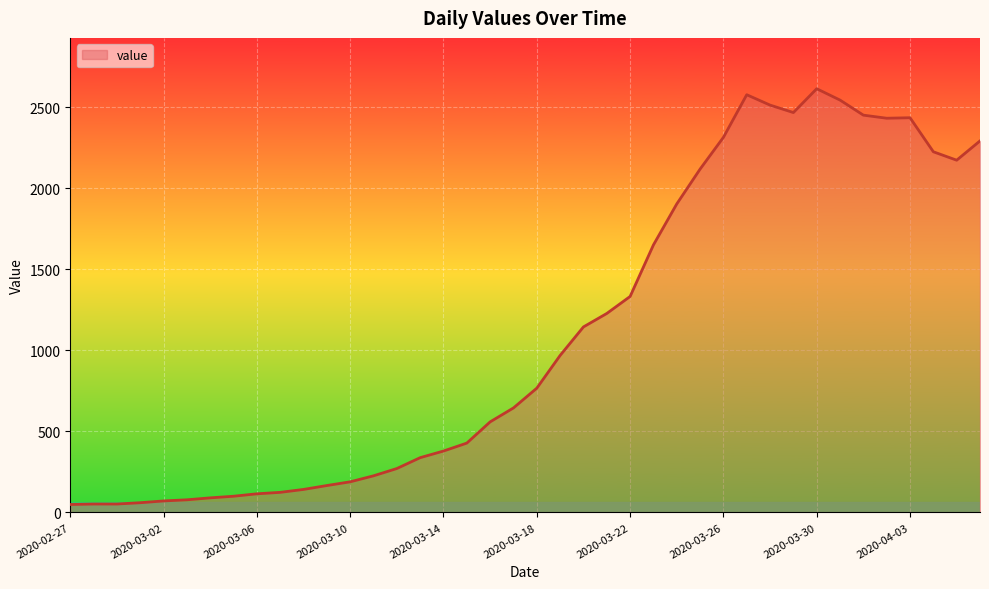

What is the maximum value shown in the chart?

2615